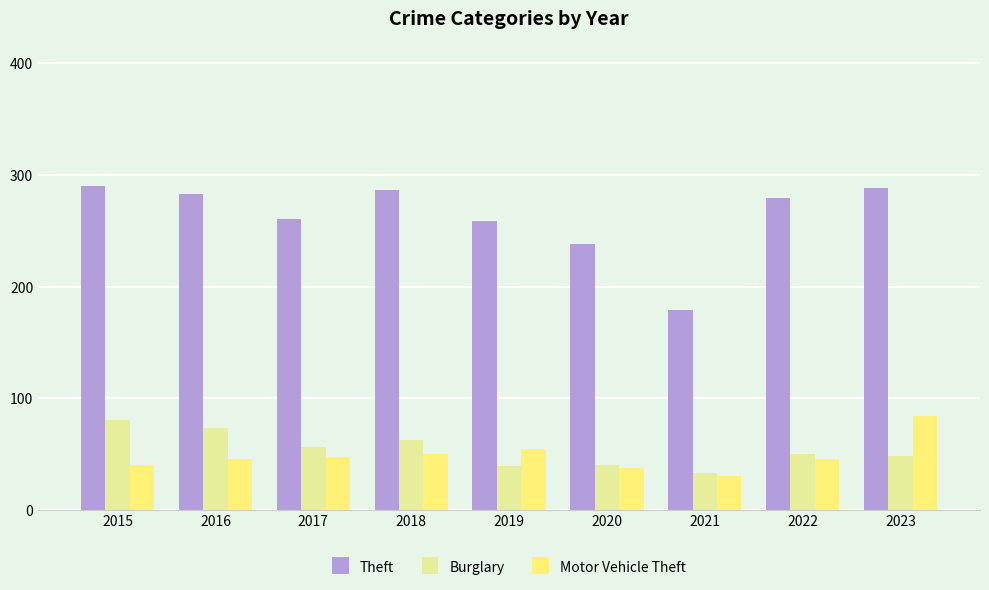

What is the minimum value shown in the chart?

30